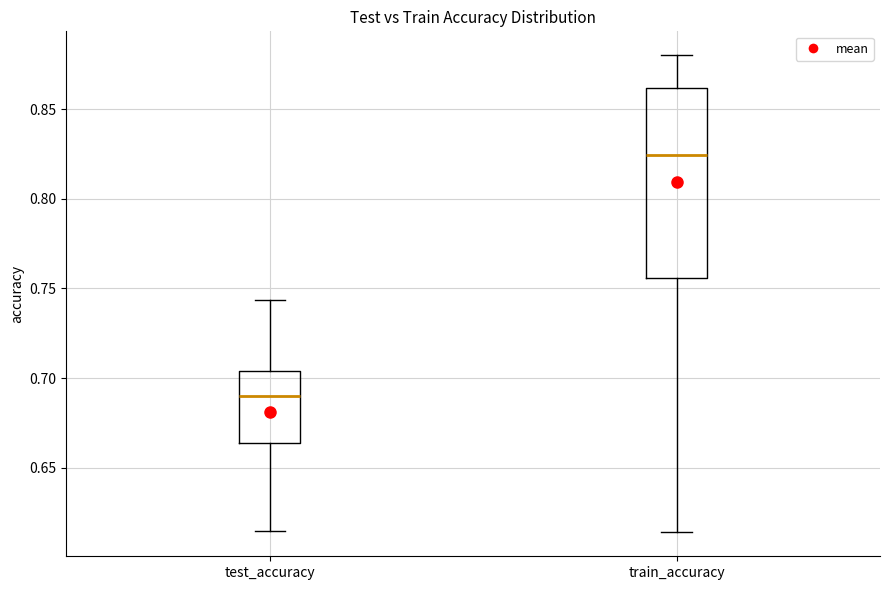

Reading left to right, transcribe this box plot: for each box, give where its median line is, the range the box spans, and where its two whiskers end, as read against the y-axis. The values are not printed on the chart, so give them approximately, as read against the axis.

test_accuracy: median 0.690, box 0.665 to 0.705, whiskers 0.615 to 0.745
train_accuracy: median 0.825, box 0.755 to 0.860, whiskers 0.615 to 0.880